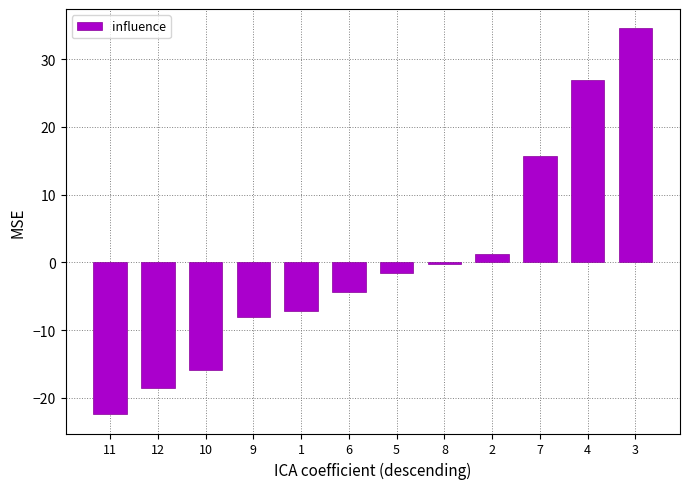

Read the value at 4.

27.0